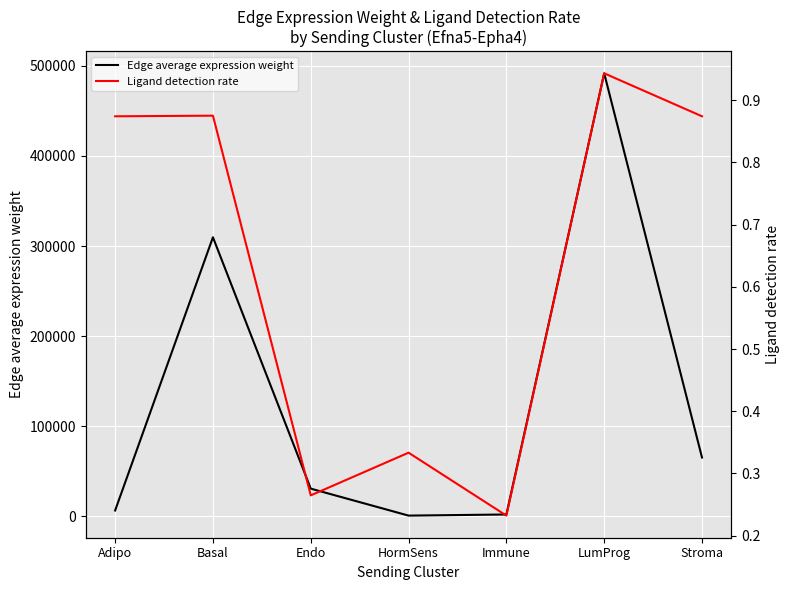

The value of Edge average expression weight at Stroma is 65263.1. True or false?

True